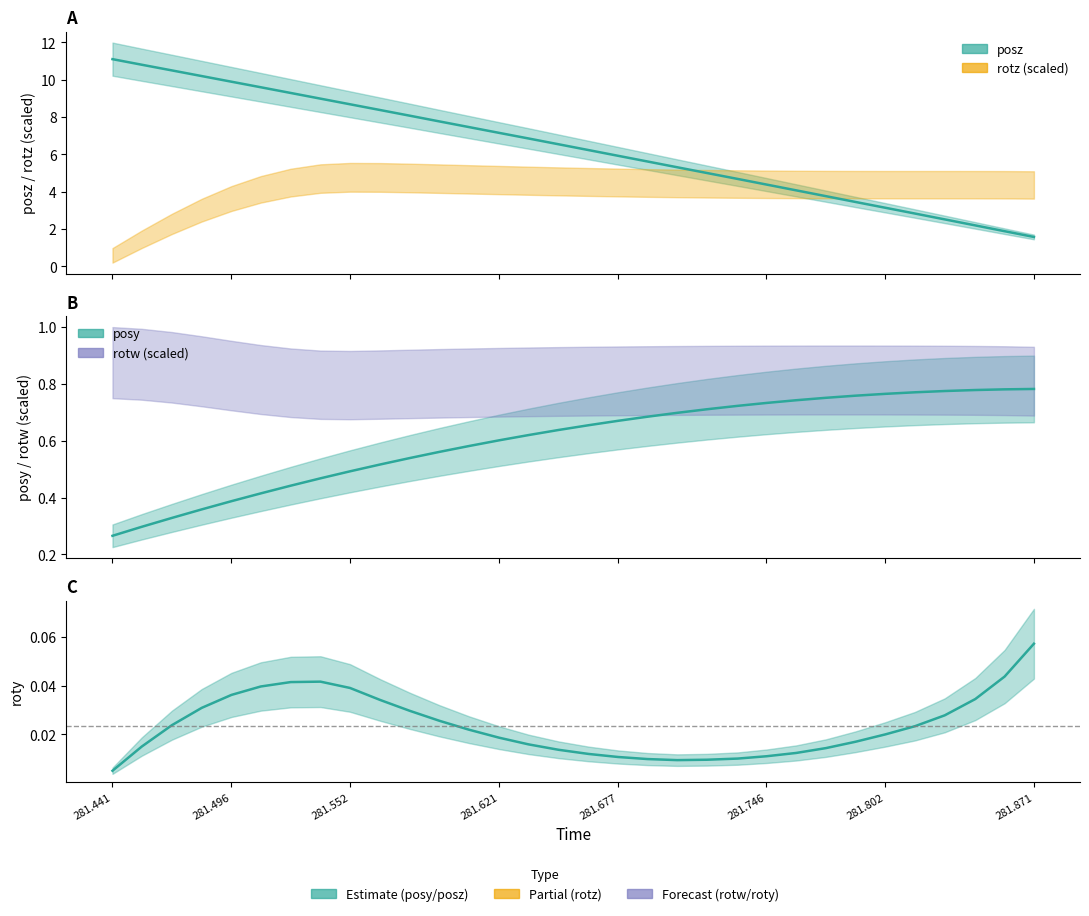

What is the greatest value displayed?

11.1